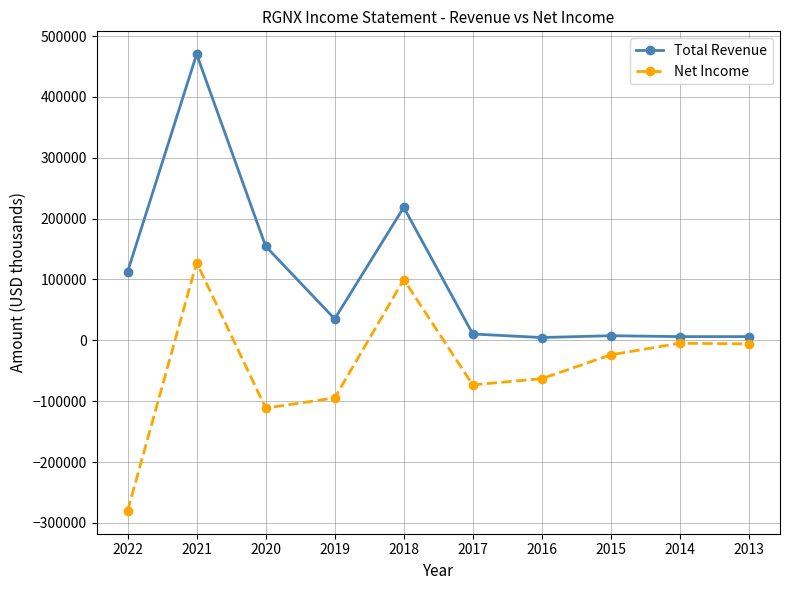

True or false: Net Income and Total Revenue cross at least once.

False